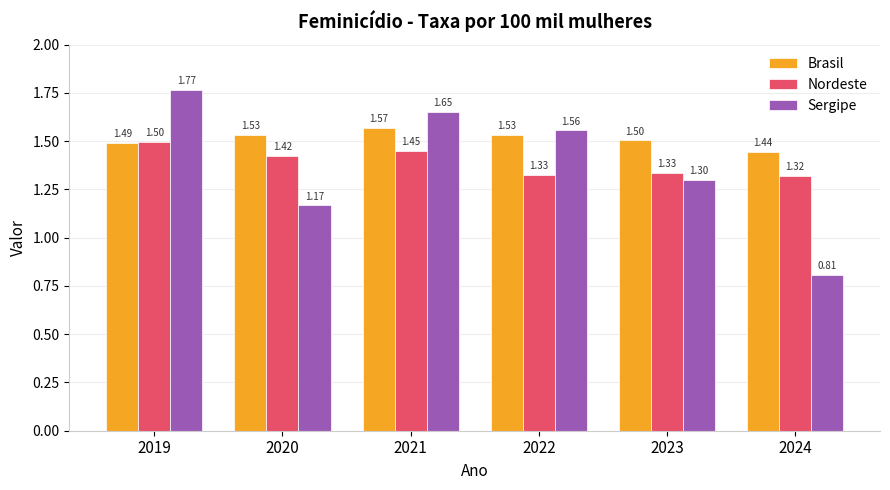

Where is Brasil nearest to the value 1?

2024